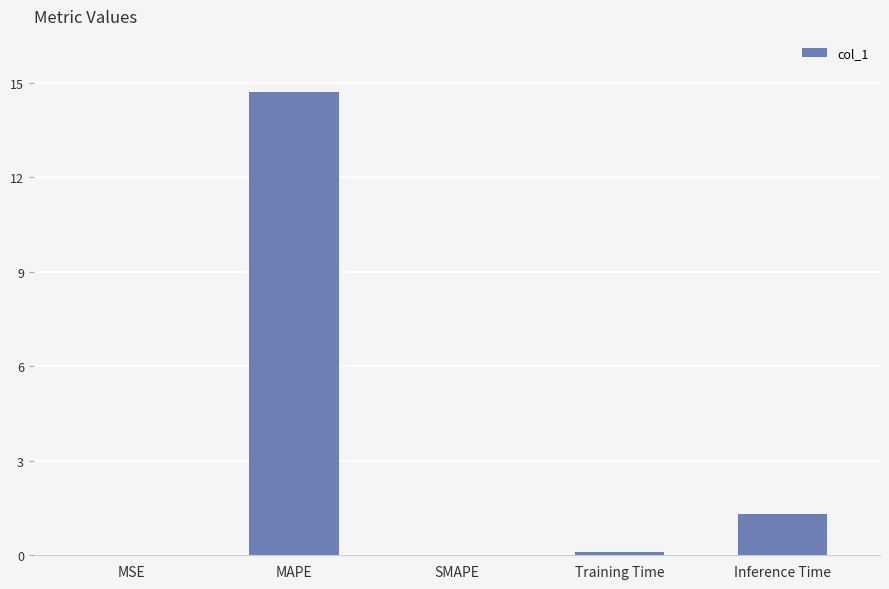

What is the average value?

3.2